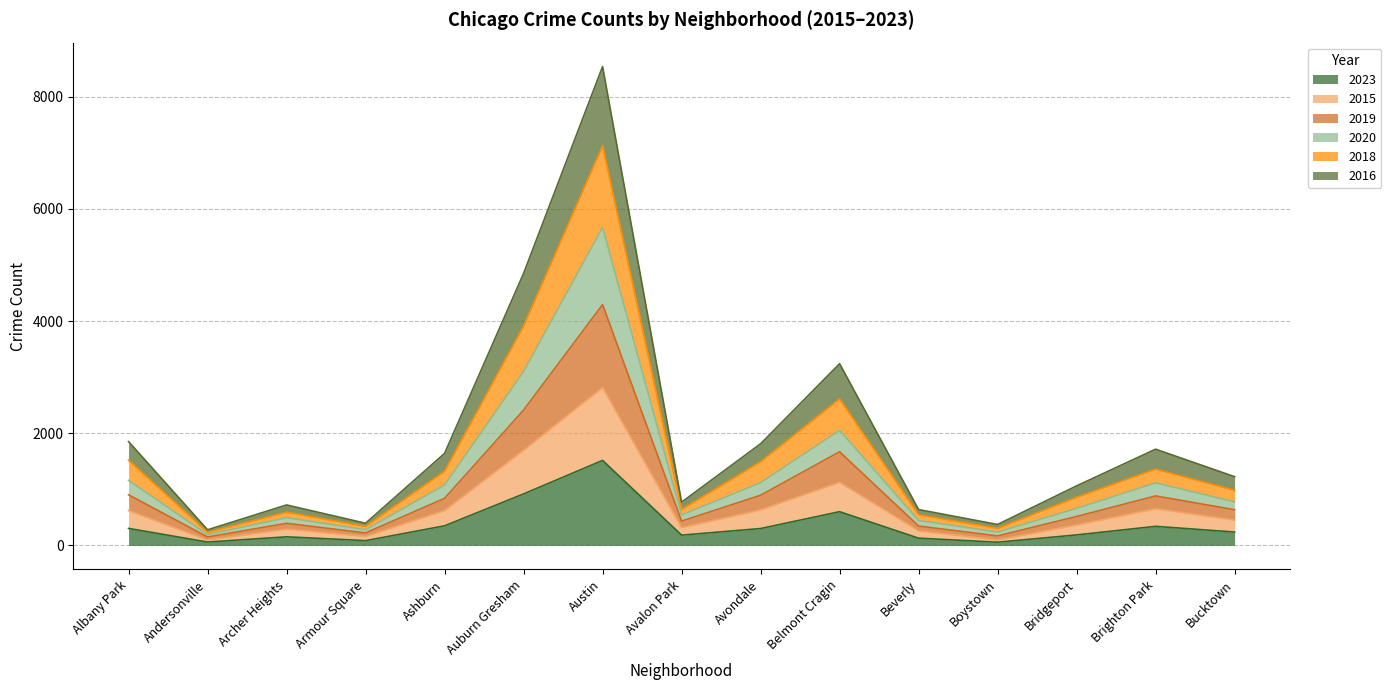

Does the chart have visible grid lines?

Yes